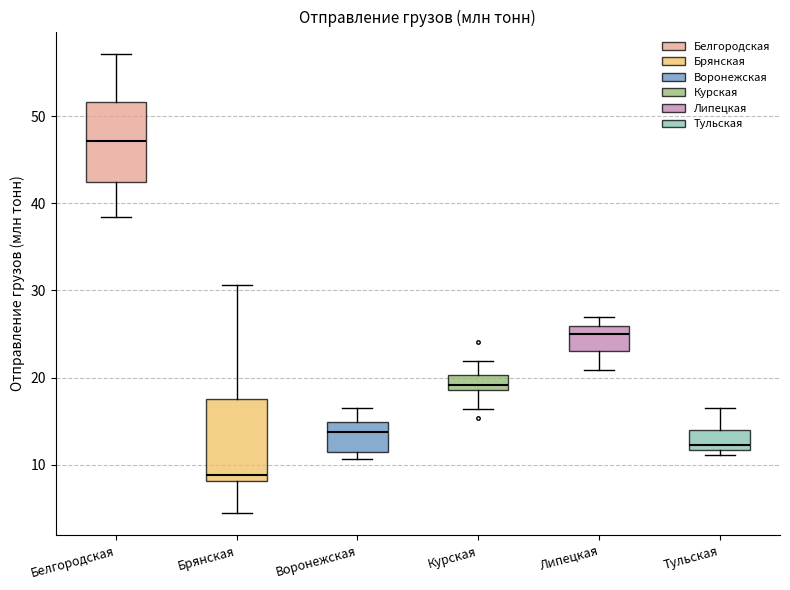

Where is the upper edge of the box for Тульская on the y-axis? The values are not printed on the chart, so give them approximately, as read against the axis.

14